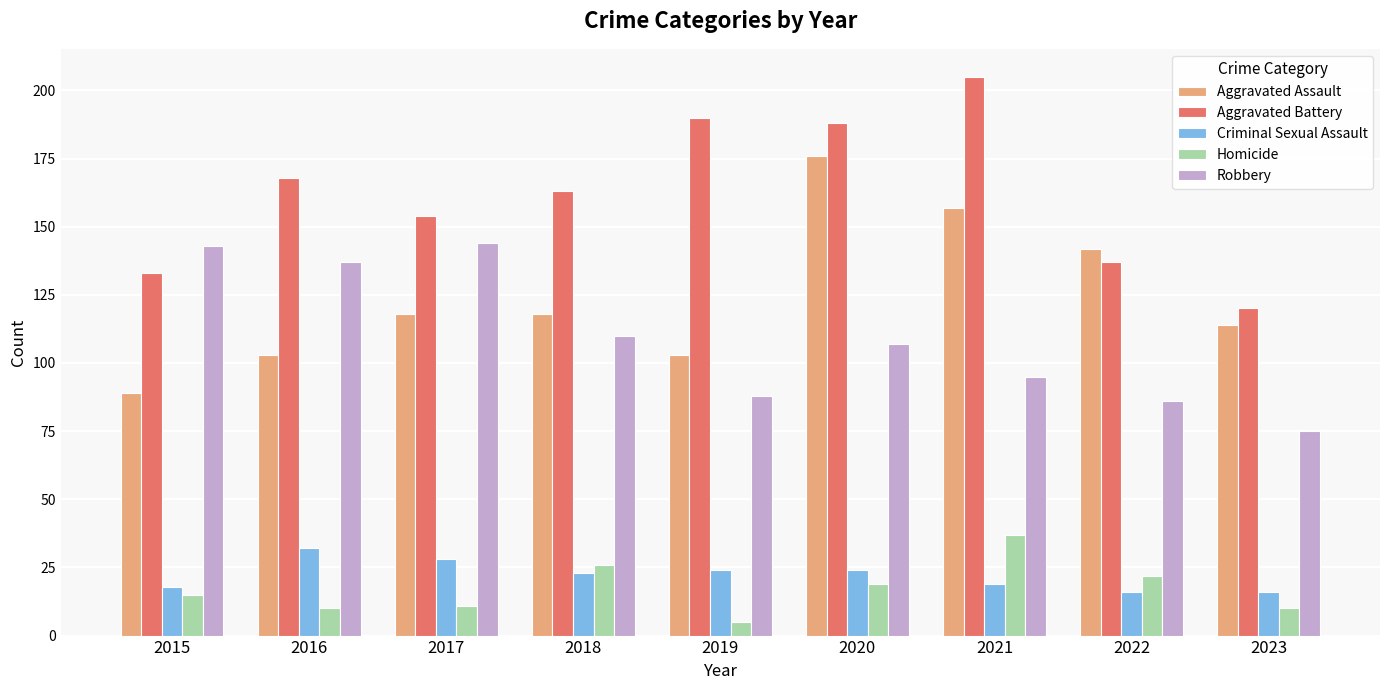

Where is Aggravated Assault nearest to the value 132?

2022